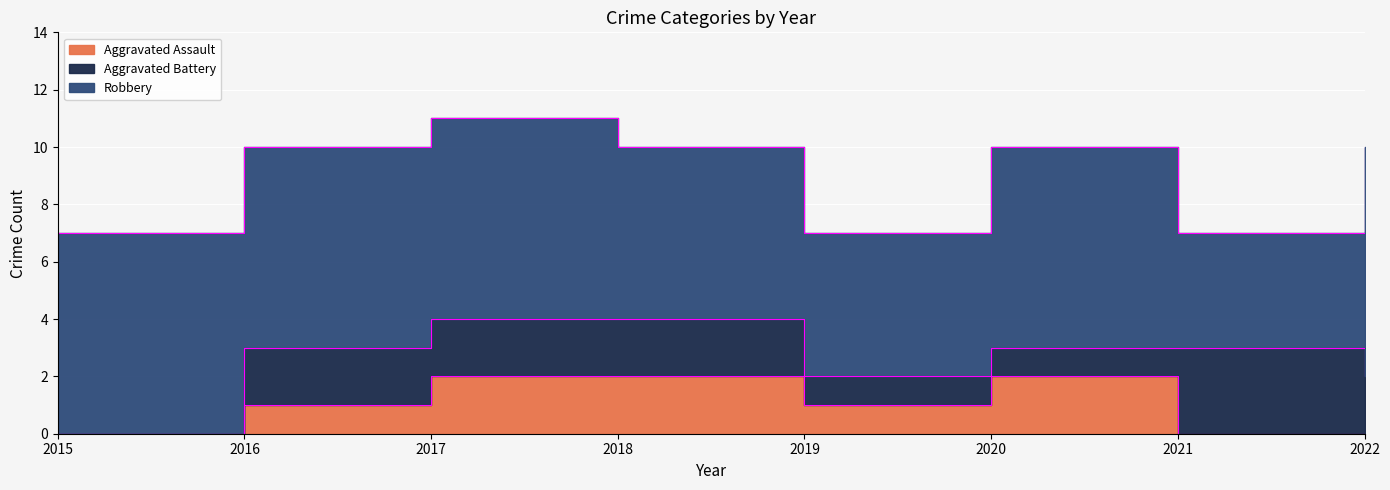

Which category has the highest value in the Aggravated Battery series?

2021